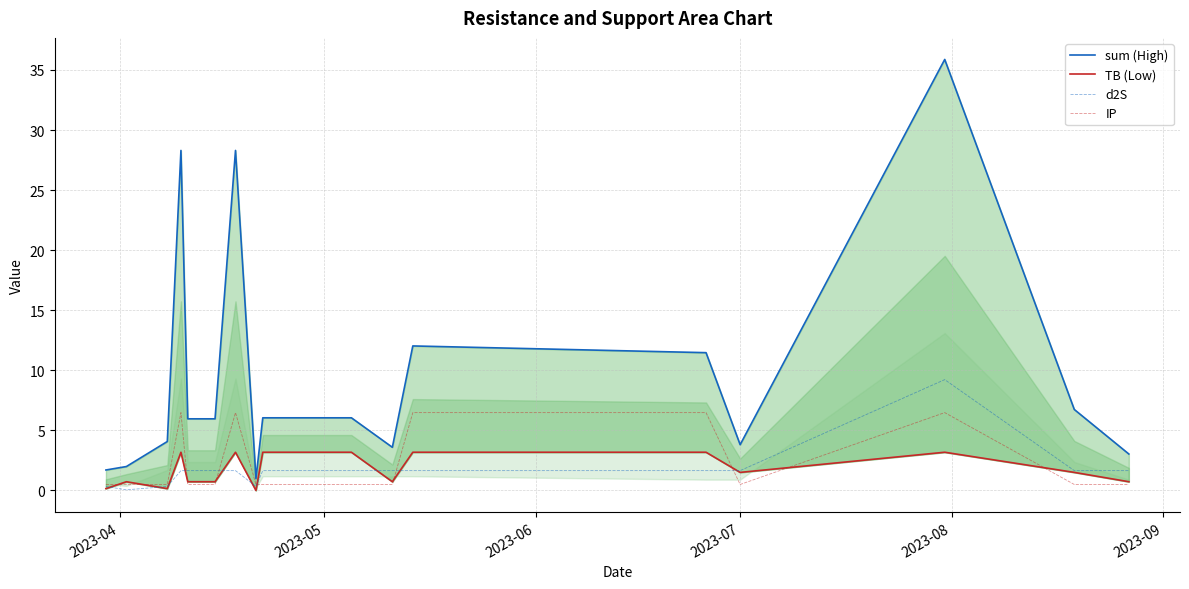

True or false: d2S and TB (Low) intersect in this chart.

True